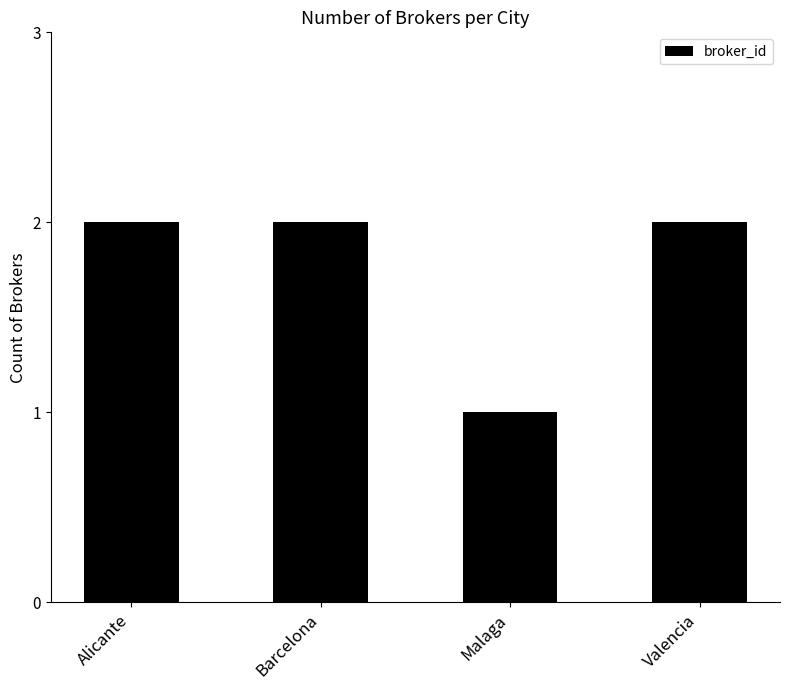

Where is the data nearest to the value 1?

Malaga